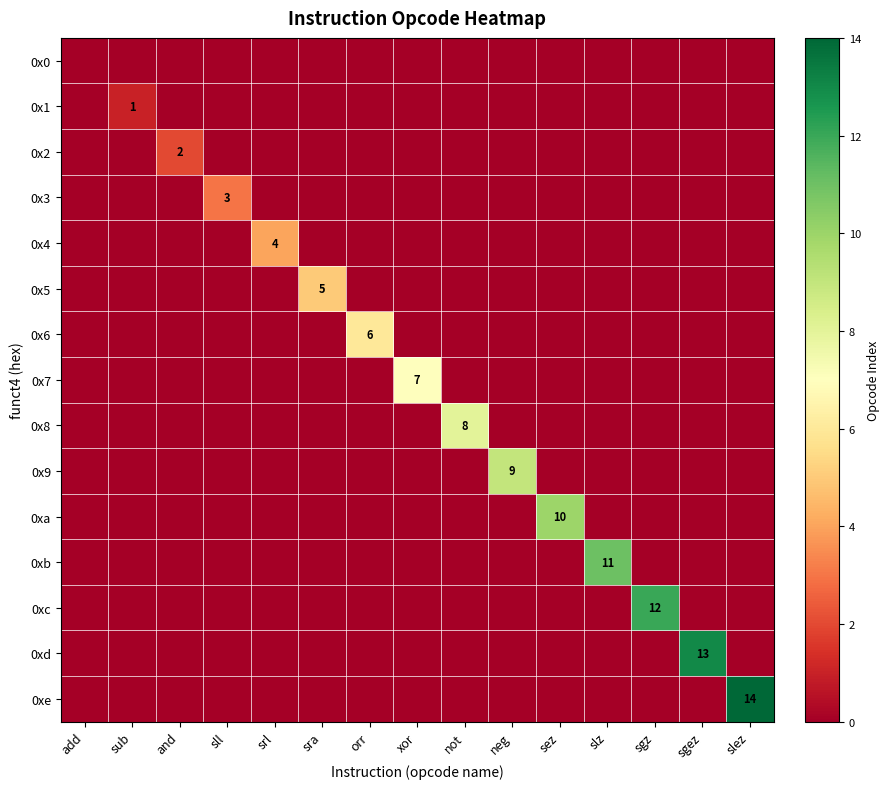

Which label corresponds to the smallest value in the chart?

add